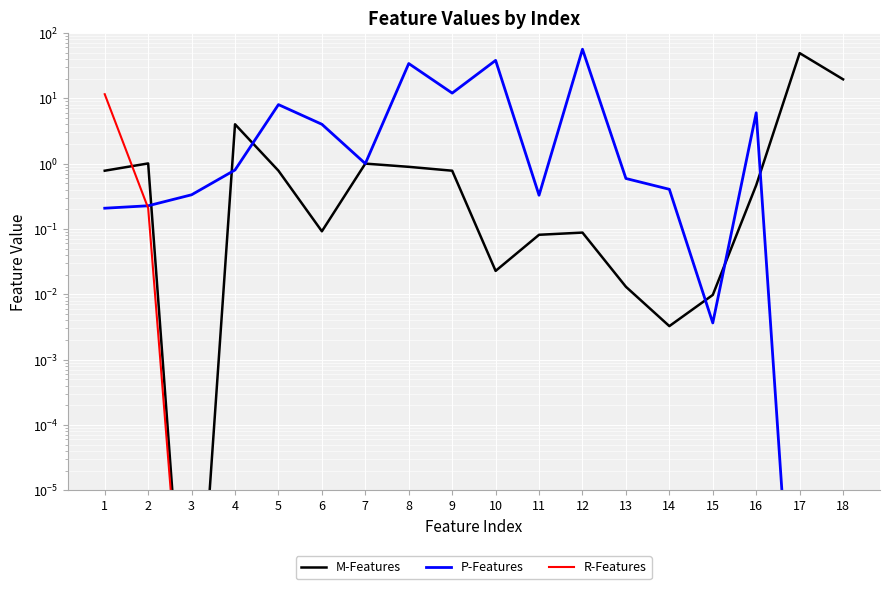

Is the value of P-Features at 9 greater than the value of M-Features at 6?

Yes